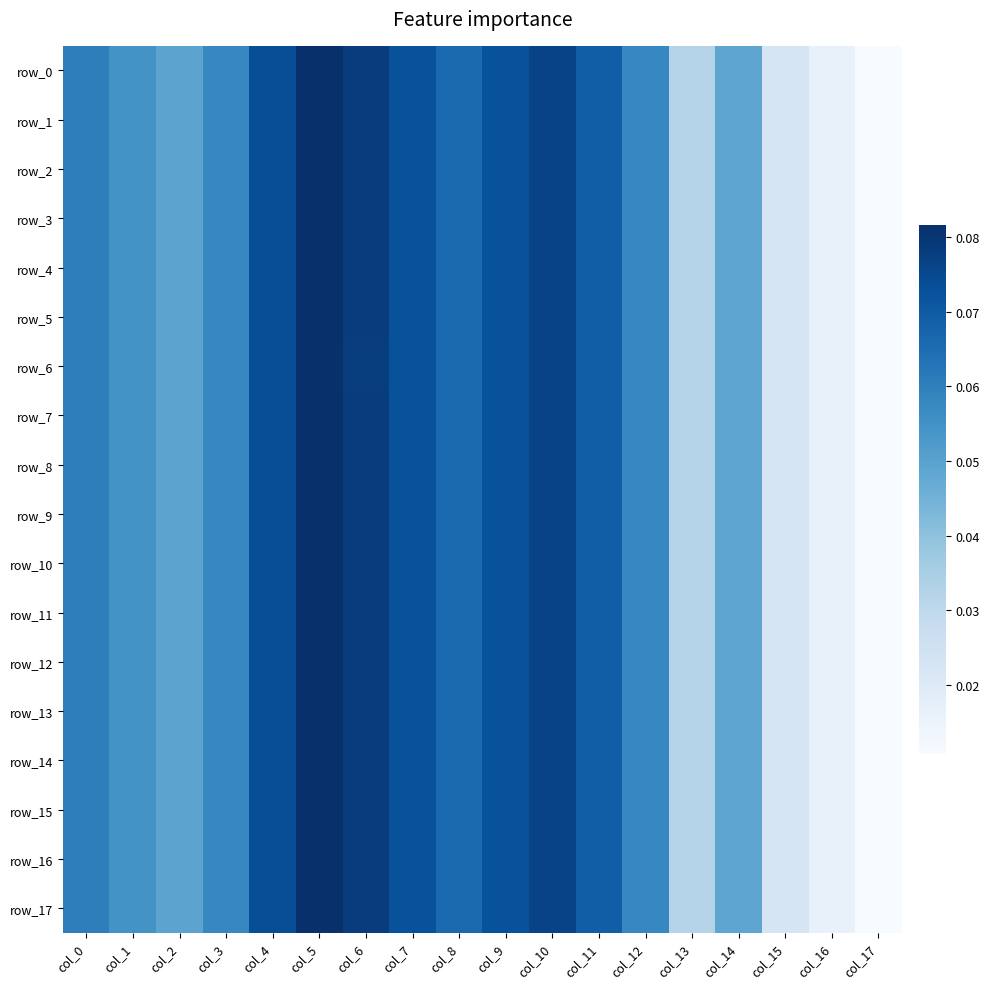

How many row_9 values are between 0 and 1?

18